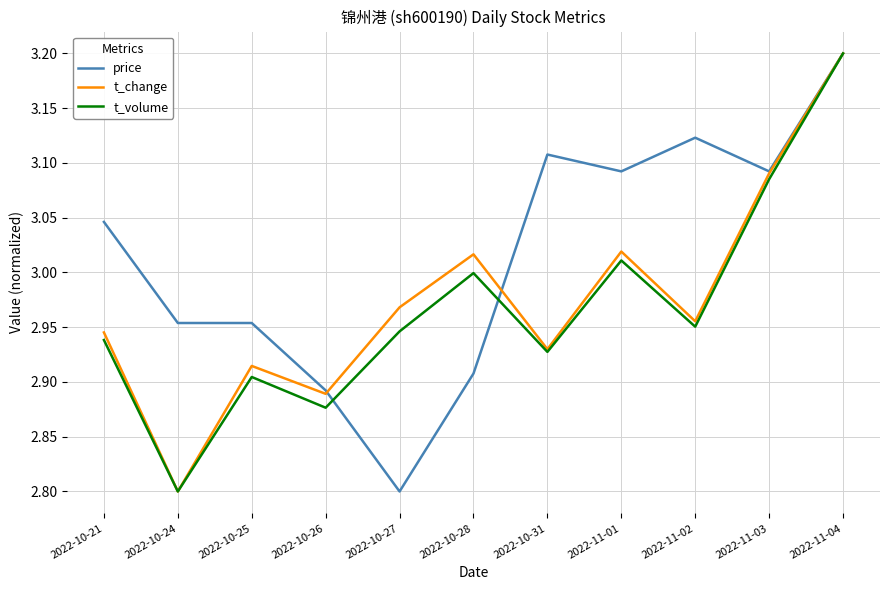

What is the sum of all price values?

33.2